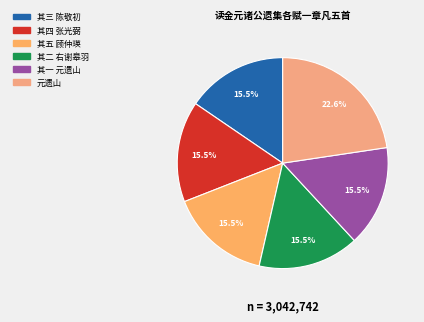

Count the number of slices in the pie.

6